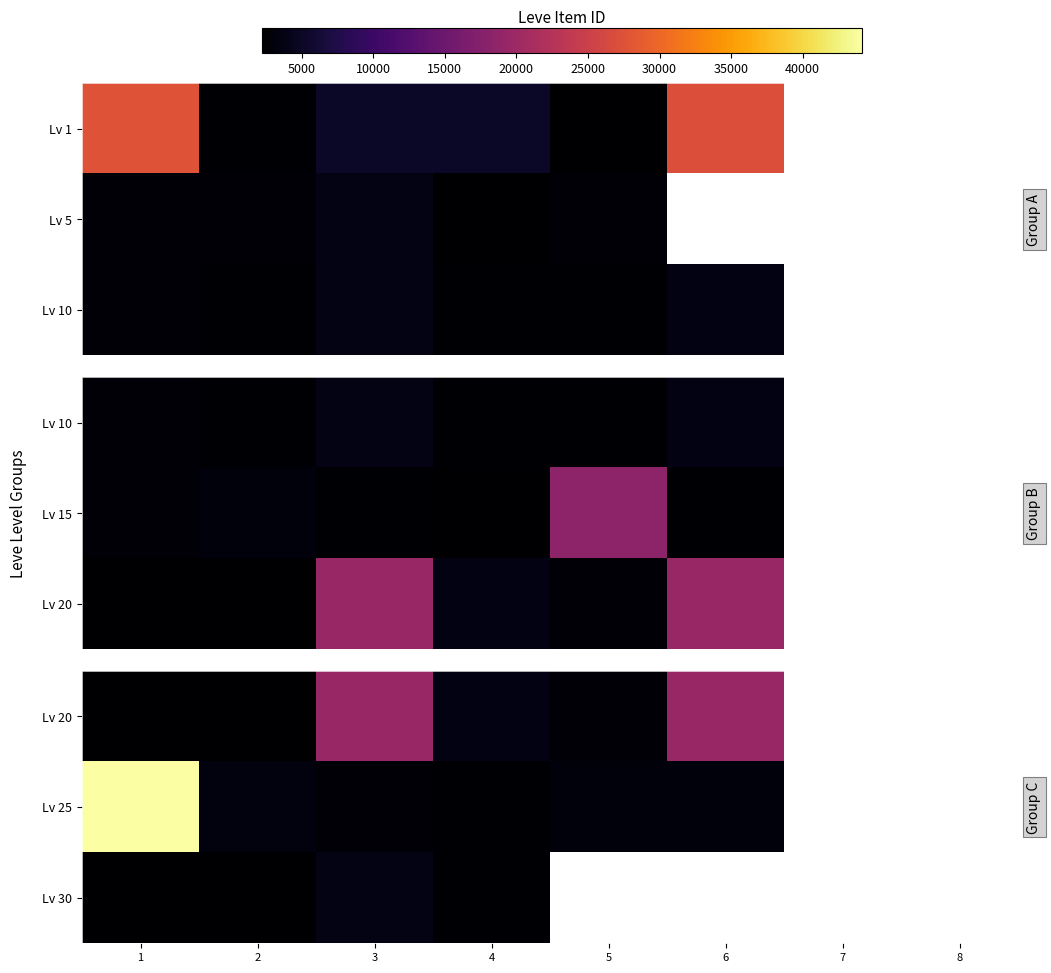

At which category is the sum across all series the highest?

1